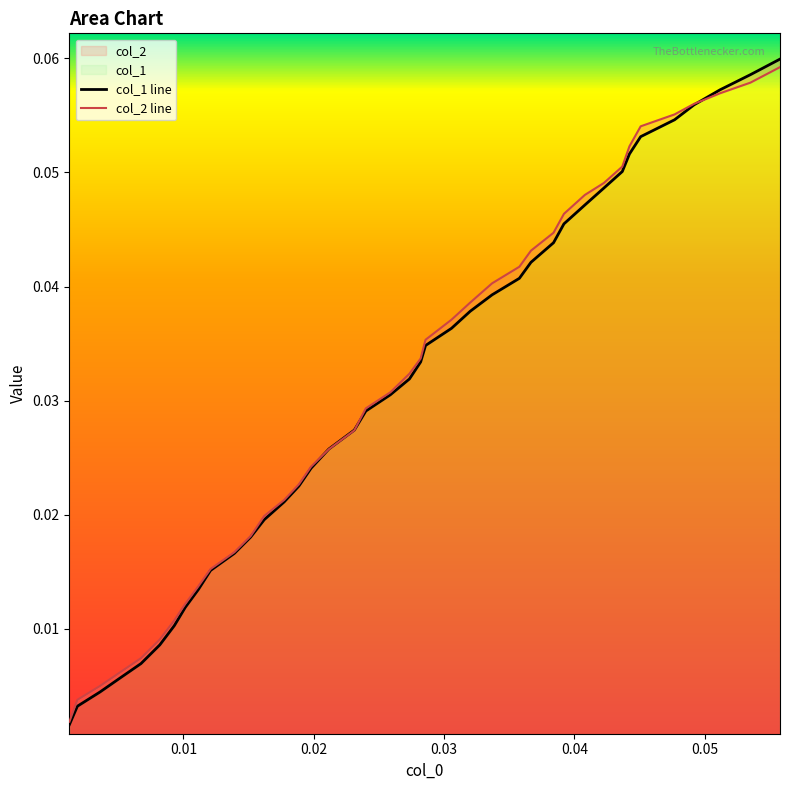

Rank the series by their maximum value, from highest to lowest.

col_1, col_2